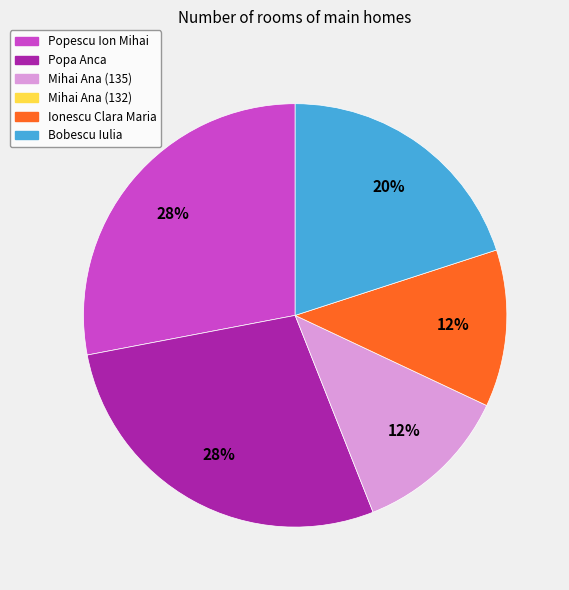

To the nearest percent, what is the average slice percentage?

20%